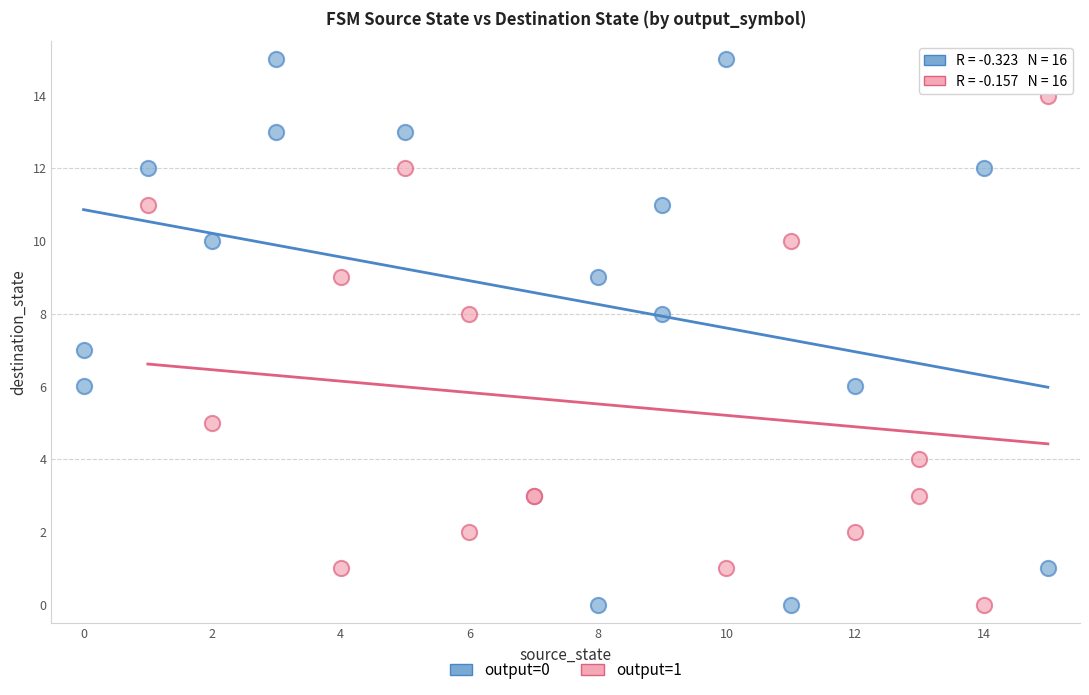

Which series has the widest spread of Y values?

output=0